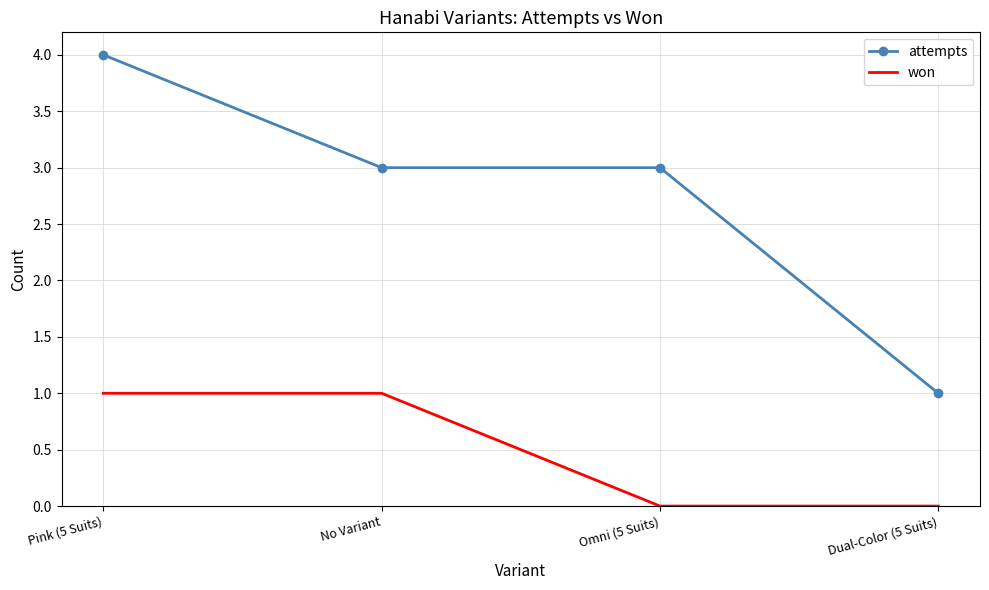

What position from the right is Dual-Color (5 Suits)?

1